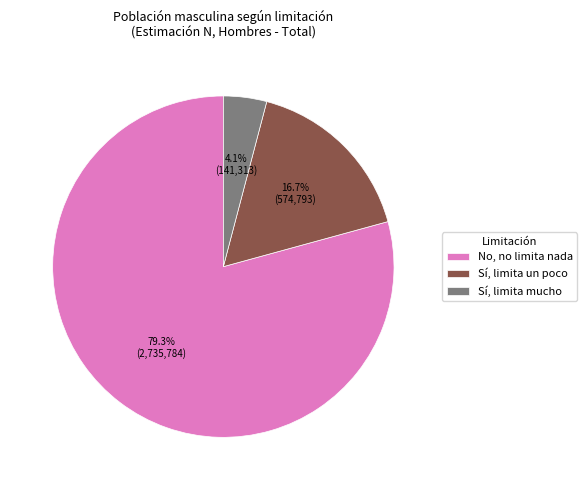

The Sí, limita un poco slice represents 17% of the pie. True or false?

True